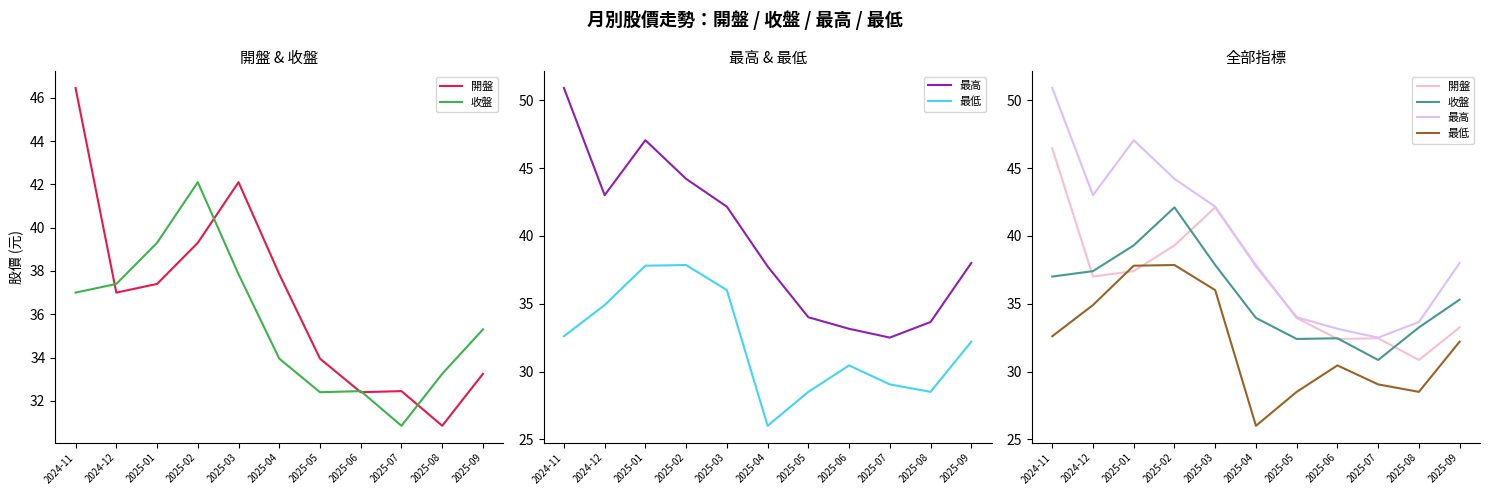

True or false: 最低 has more than 0 points higher than both neighbors.

True